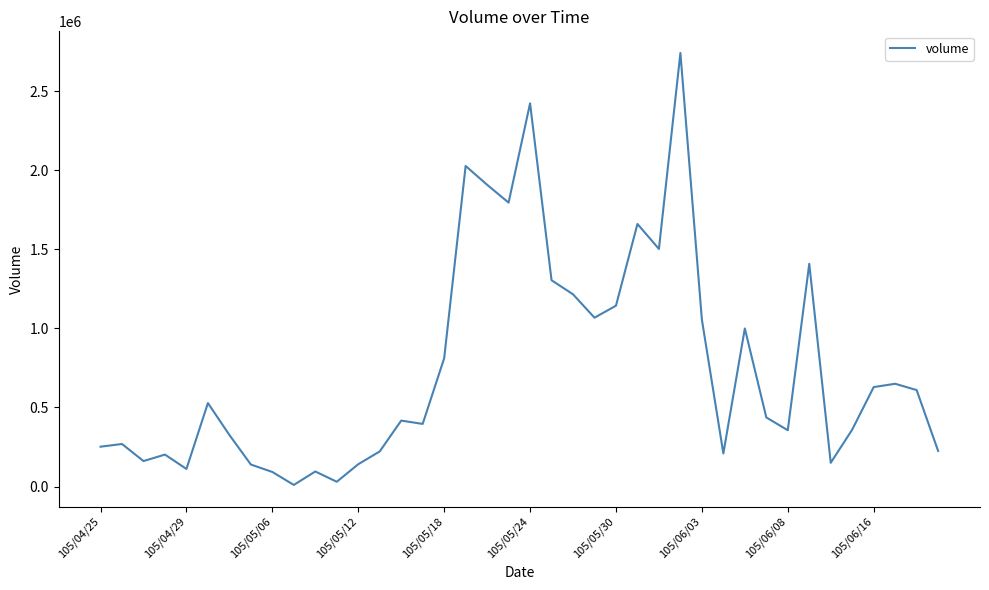

True or false: there are more than 1 points higher than both neighbors.

True